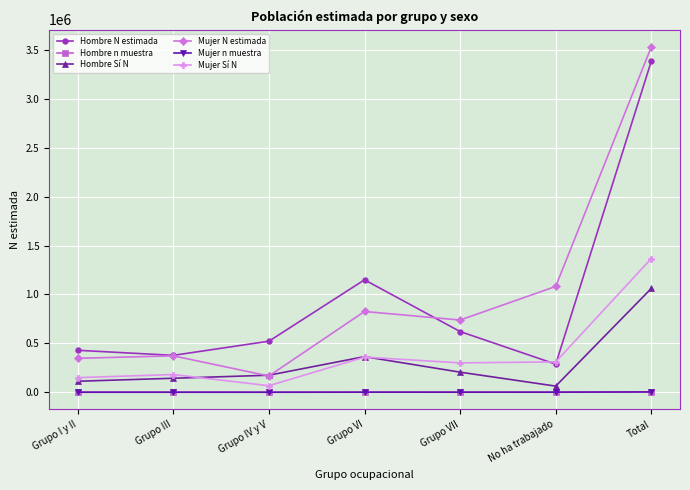

Where is Hombre N estimada nearest to the value 1836433?

Grupo VI